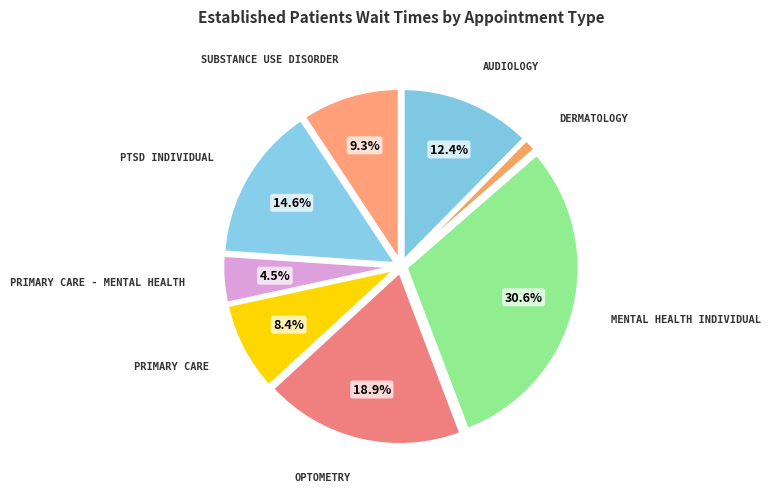

Does any single category account for the majority?

No